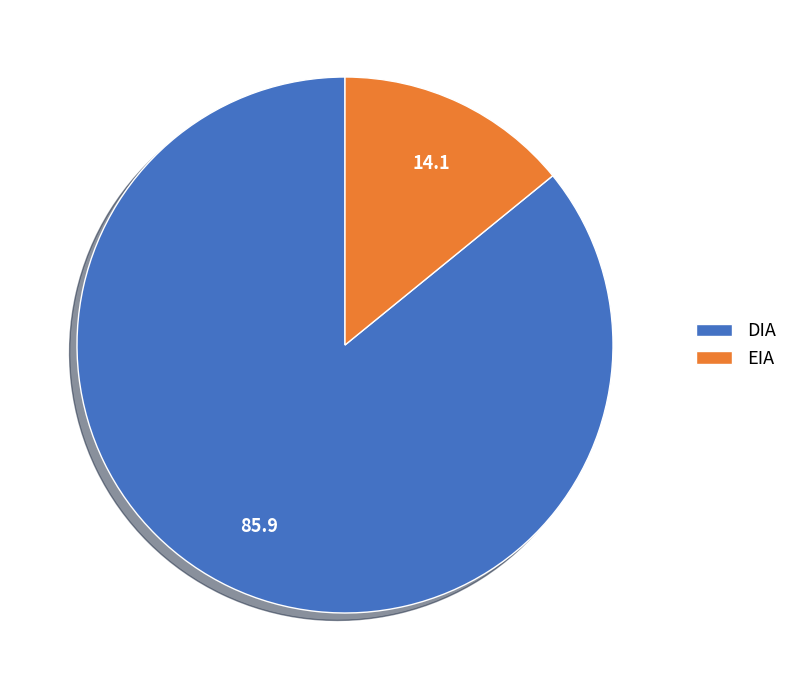

True or false: EIA accounts for 14% of the total.

True